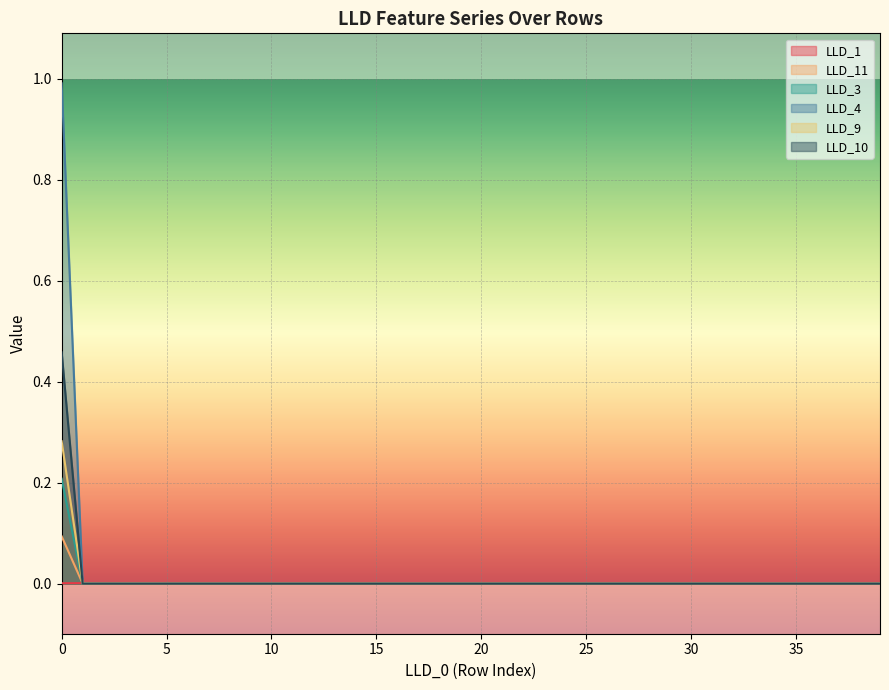

How many lines are shown in the chart?

6